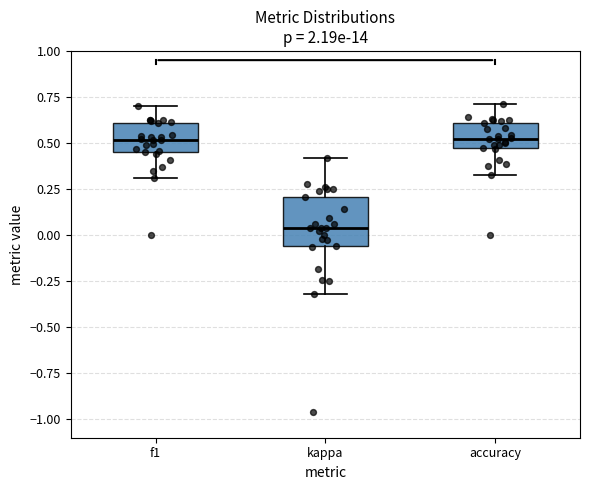

Where does the median line of the box for kappa sit on the y-axis? The values are not printed on the chart, so give them approximately, as read against the axis.

0.05